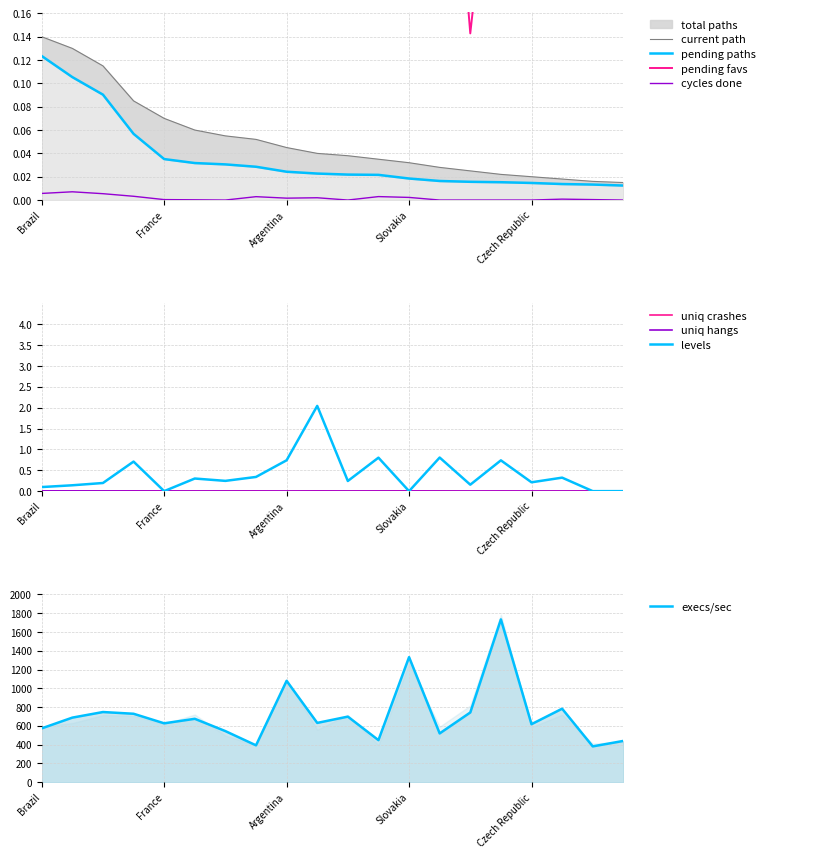

Which category has the lowest value across all series?

France